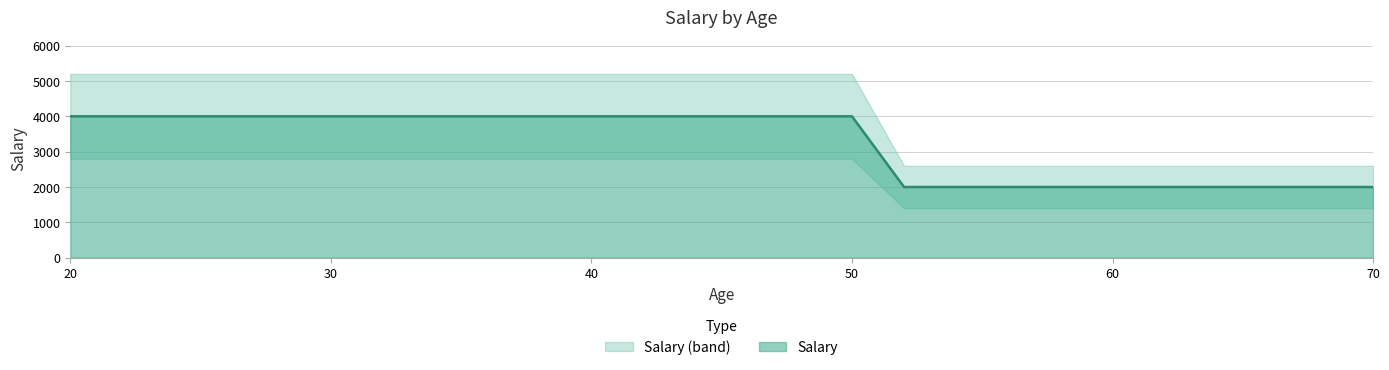

Approximately how many times larger is the value at 52 compared to 20?

0.5